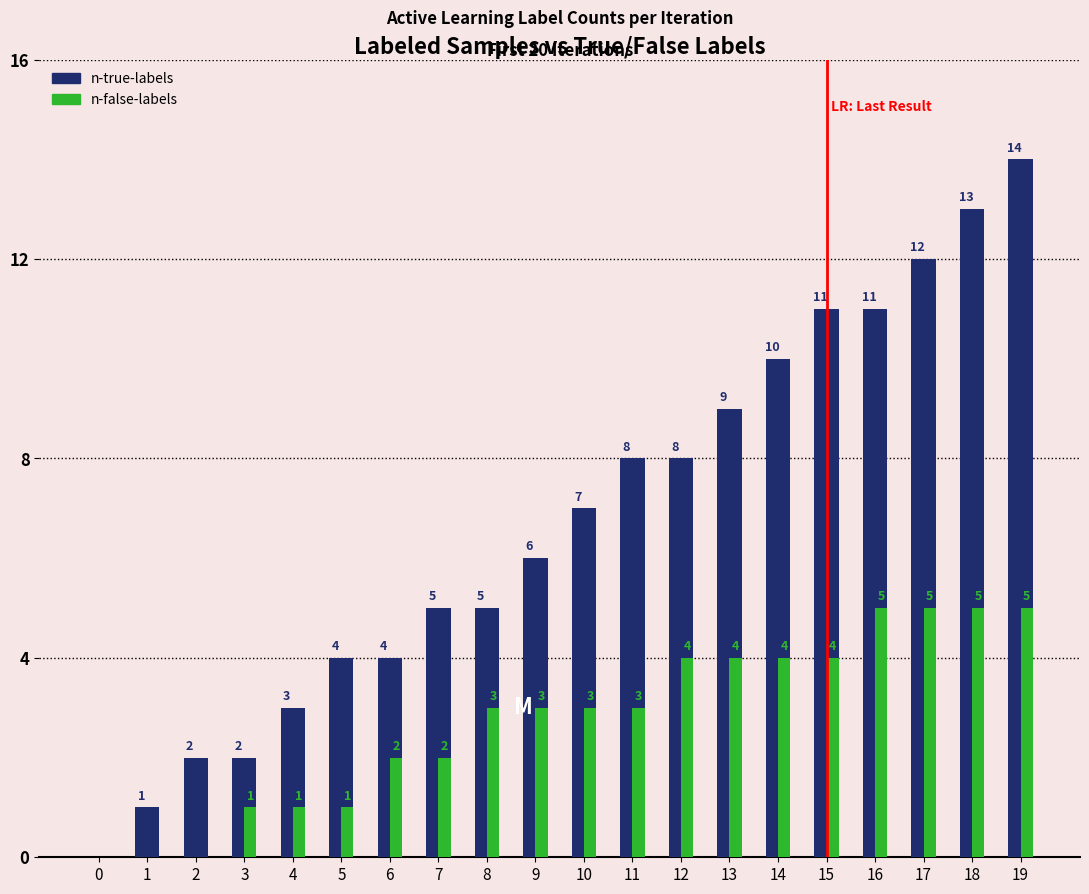

At how many categories does at least one series exceed 5?

11